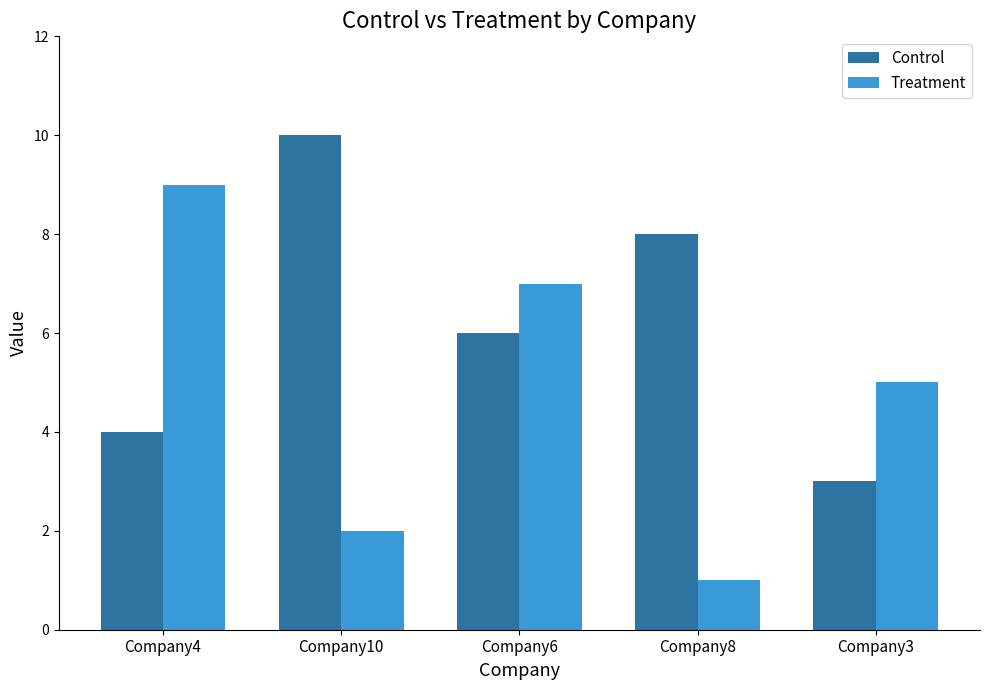

Reading left to right, extract all data points from this chart.

Control: 4	10	6	8	3
Treatment: 9	2	7	1	5